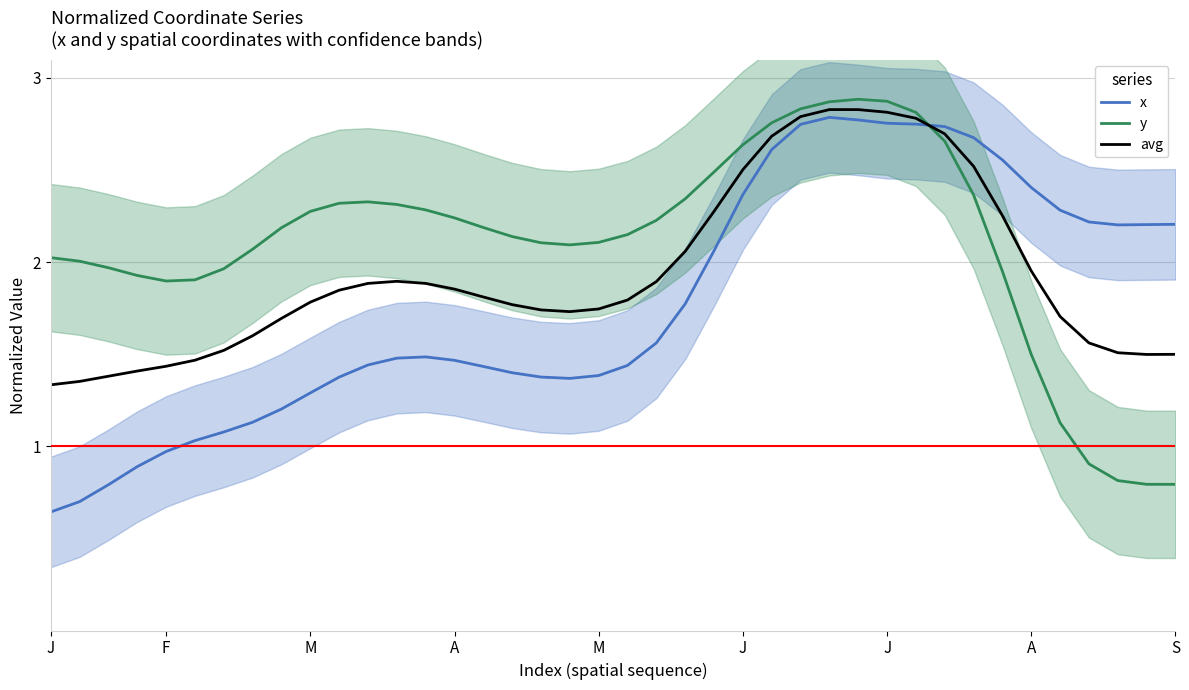

Reading left to right, transcribe all the data shown in this chart.

x: 0.6	0.7	0.8	0.9	1.0	1.0	1.1	1.1	1.2	1.3	1.4	1.4	1.5	1.5	1.5	1.4	1.4	1.4	1.4	1.4	1.4	1.6	1.8	2.1	2.4	2.6	2.7	2.8	2.8	2.8	2.7	2.7	2.7	2.6	2.4	2.3	2.2	2.2	2.2	2.2
y: 2.0	2.0	2.0	1.9	1.9	1.9	2.0	2.1	2.2	2.3	2.3	2.3	2.3	2.3	2.2	2.2	2.1	2.1	2.1	2.1	2.1	2.2	2.3	2.5	2.6	2.8	2.8	2.9	2.9	2.9	2.8	2.7	2.4	2.0	1.5	1.1	0.9	0.8	0.8	0.8
avg: 1.3	1.4	1.4	1.4	1.4	1.5	1.5	1.6	1.7	1.8	1.8	1.9	1.9	1.9	1.9	1.8	1.8	1.7	1.7	1.7	1.8	1.9	2.1	2.3	2.5	2.7	2.8	2.8	2.8	2.8	2.8	2.7	2.5	2.3	2.0	1.7	1.6	1.5	1.5	1.5